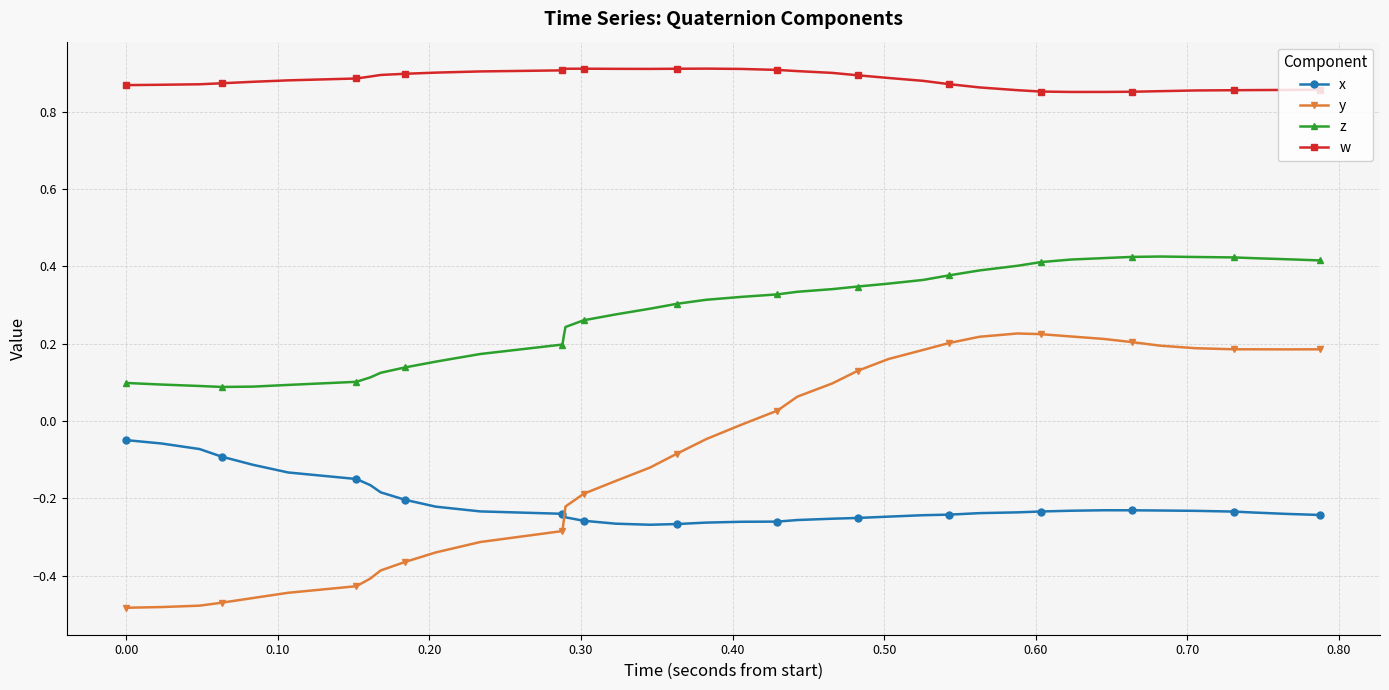

Which series has the largest total across all categories?

w